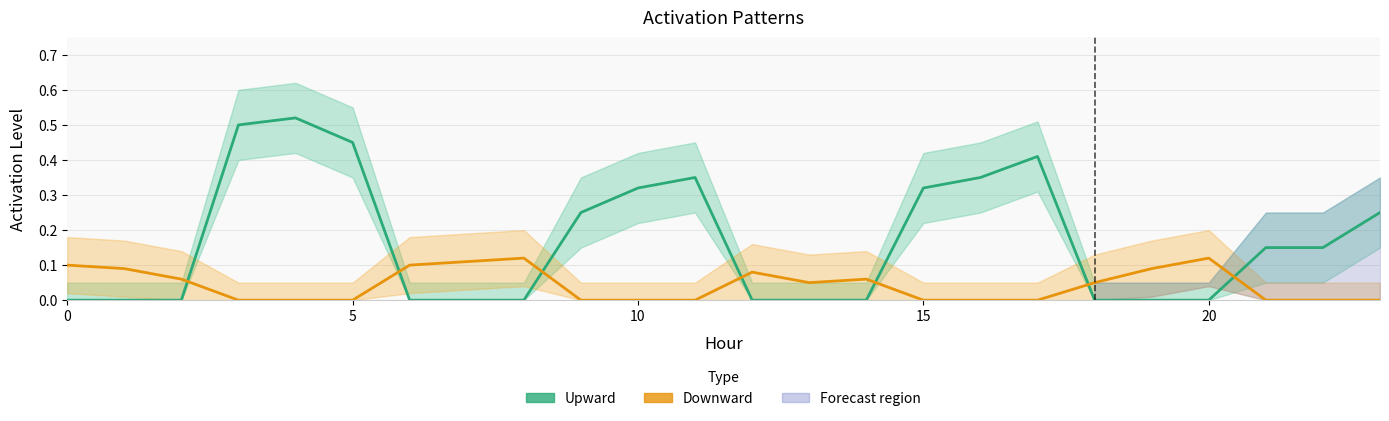

What is the value of the Downward point at the 3rd from the left?

0.1